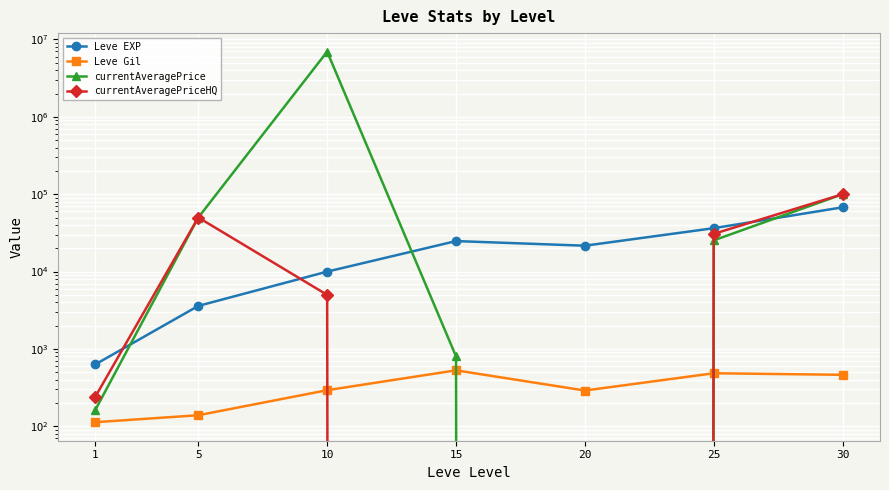

Where is currentAveragePriceHQ nearest to the value 50000?

5